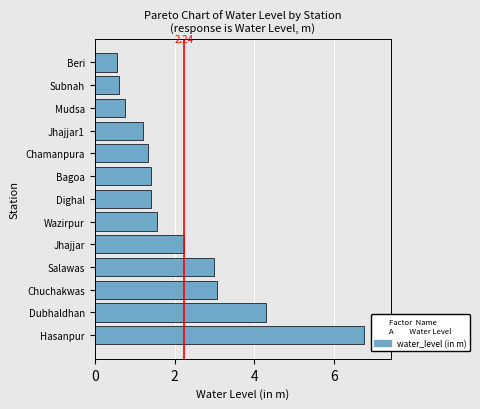

At which category does the chart reach its peak across all series?

Hasanpur